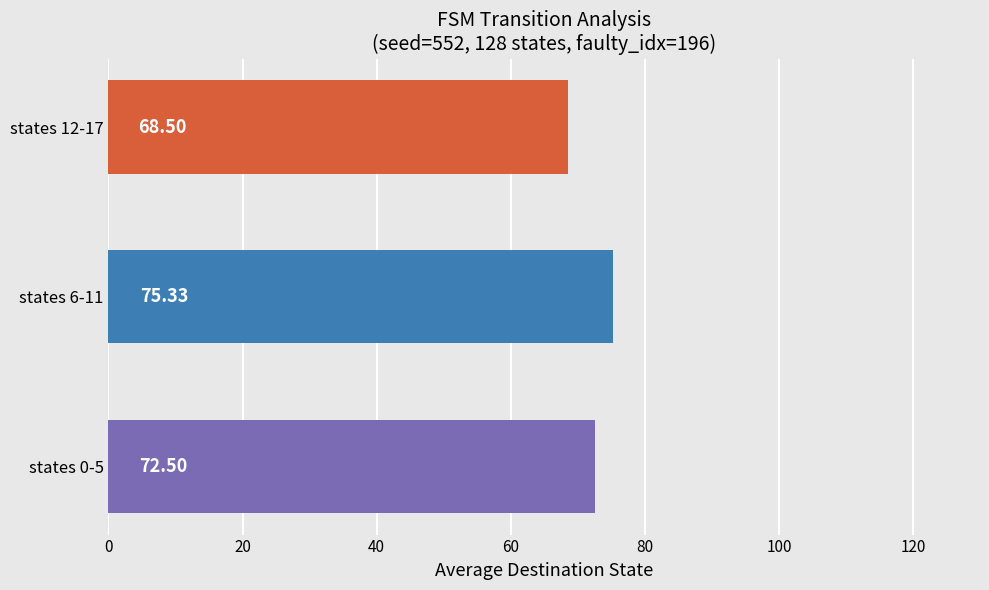

Which has a higher value, states 6-11 or states 0-5?

states 6-11